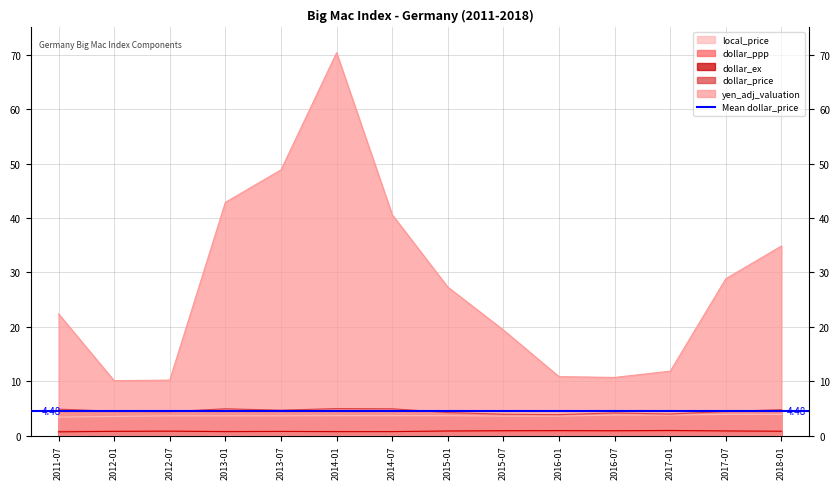

What is the difference between the dollar_price values at 2014-01 and 2012-07?

0.6